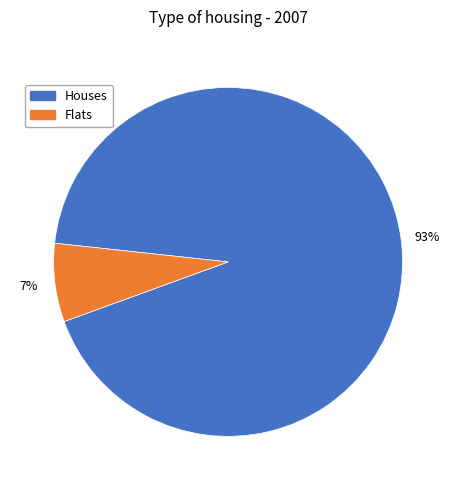

Is there any slice that represents more than half of the pie?

Yes